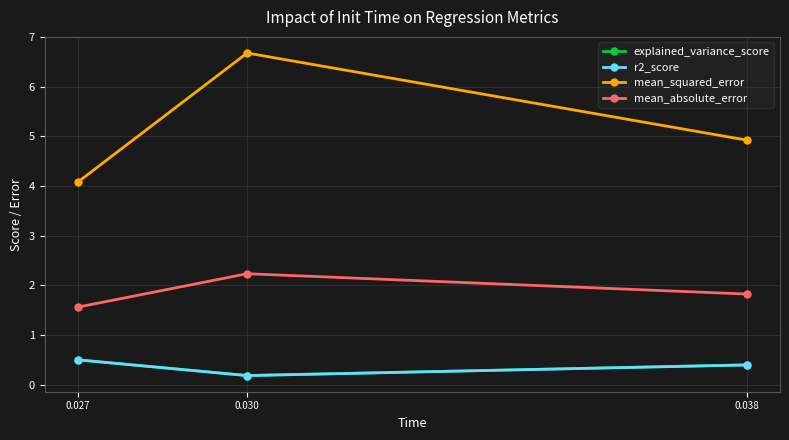

Which series has the largest total across all categories?

mean_squared_error